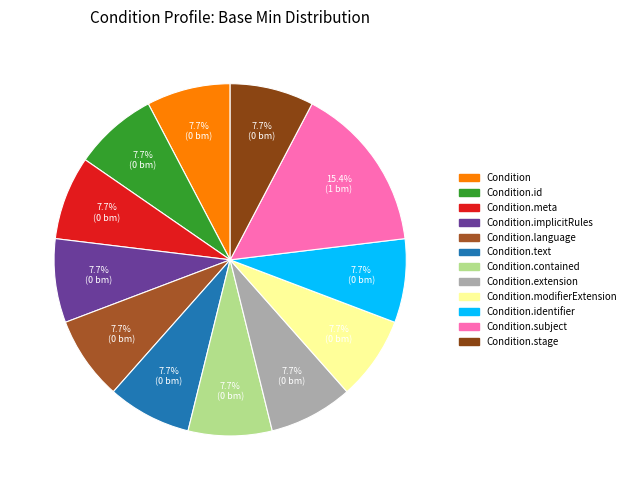

How many segments does this pie chart have?

12